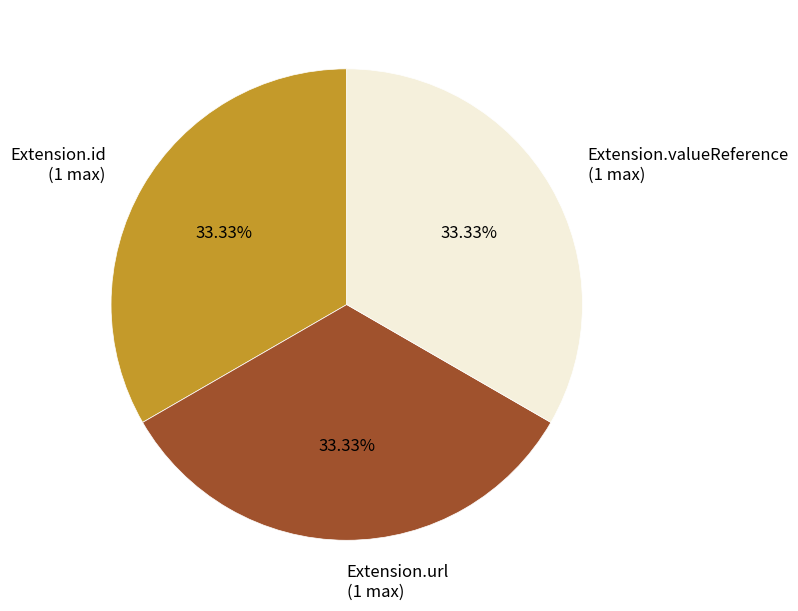

Does any single category account for the majority?

No